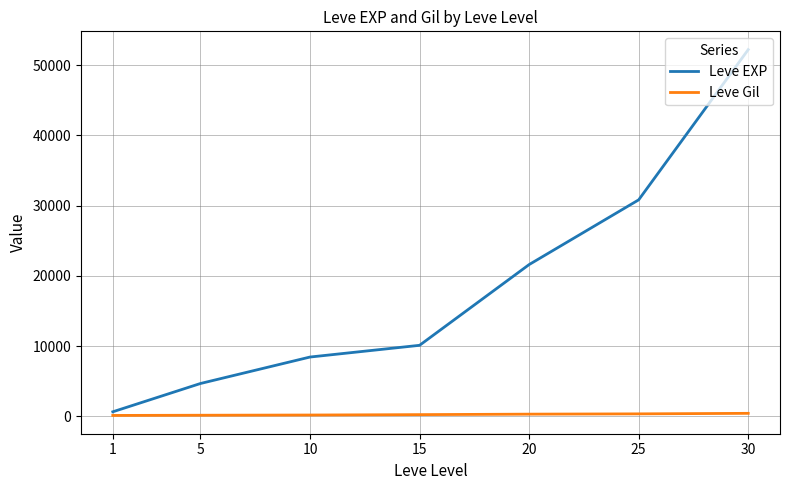

List the series in order of their peak value, lowest first.

Leve Gil, Leve EXP